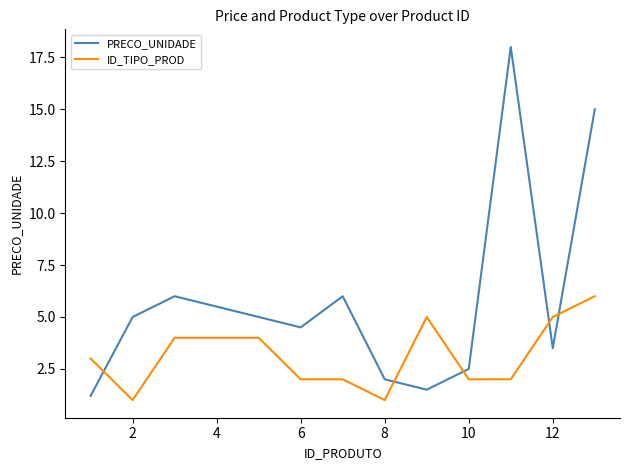

True or false: ID_TIPO_PROD and PRECO_UNIDADE intersect in this chart.

True